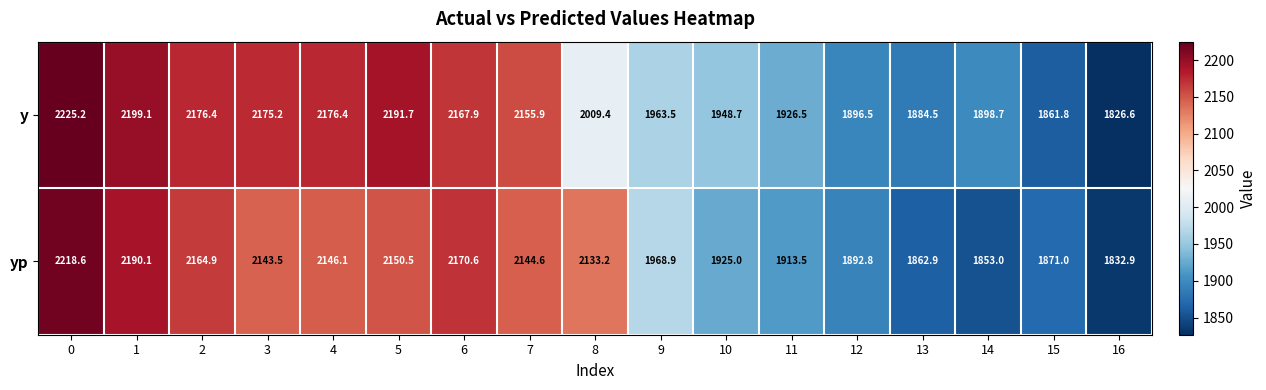

What is the average value of the yp series?

2034.2